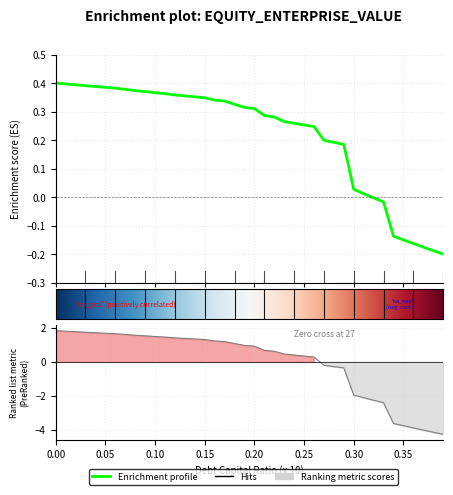

True or false: the data shows 0.2 at 0.22.

False